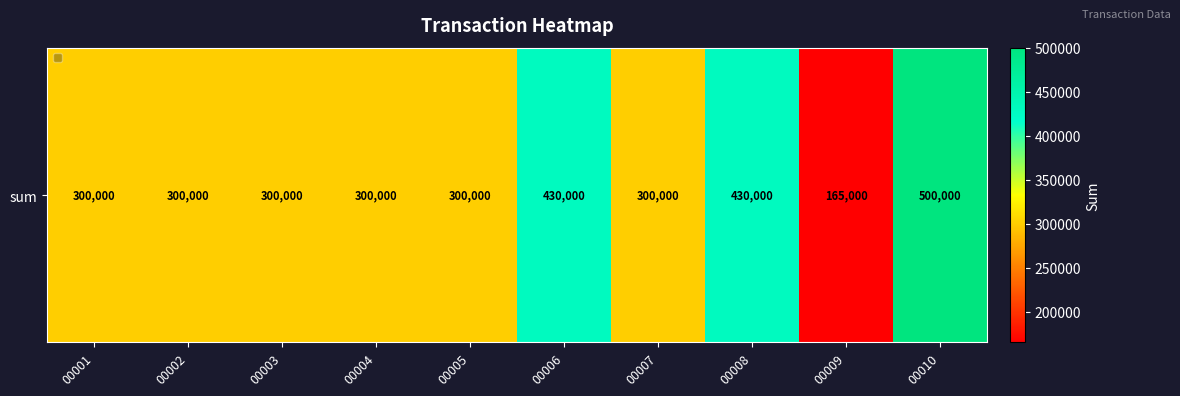

What is the smallest value displayed?

165000